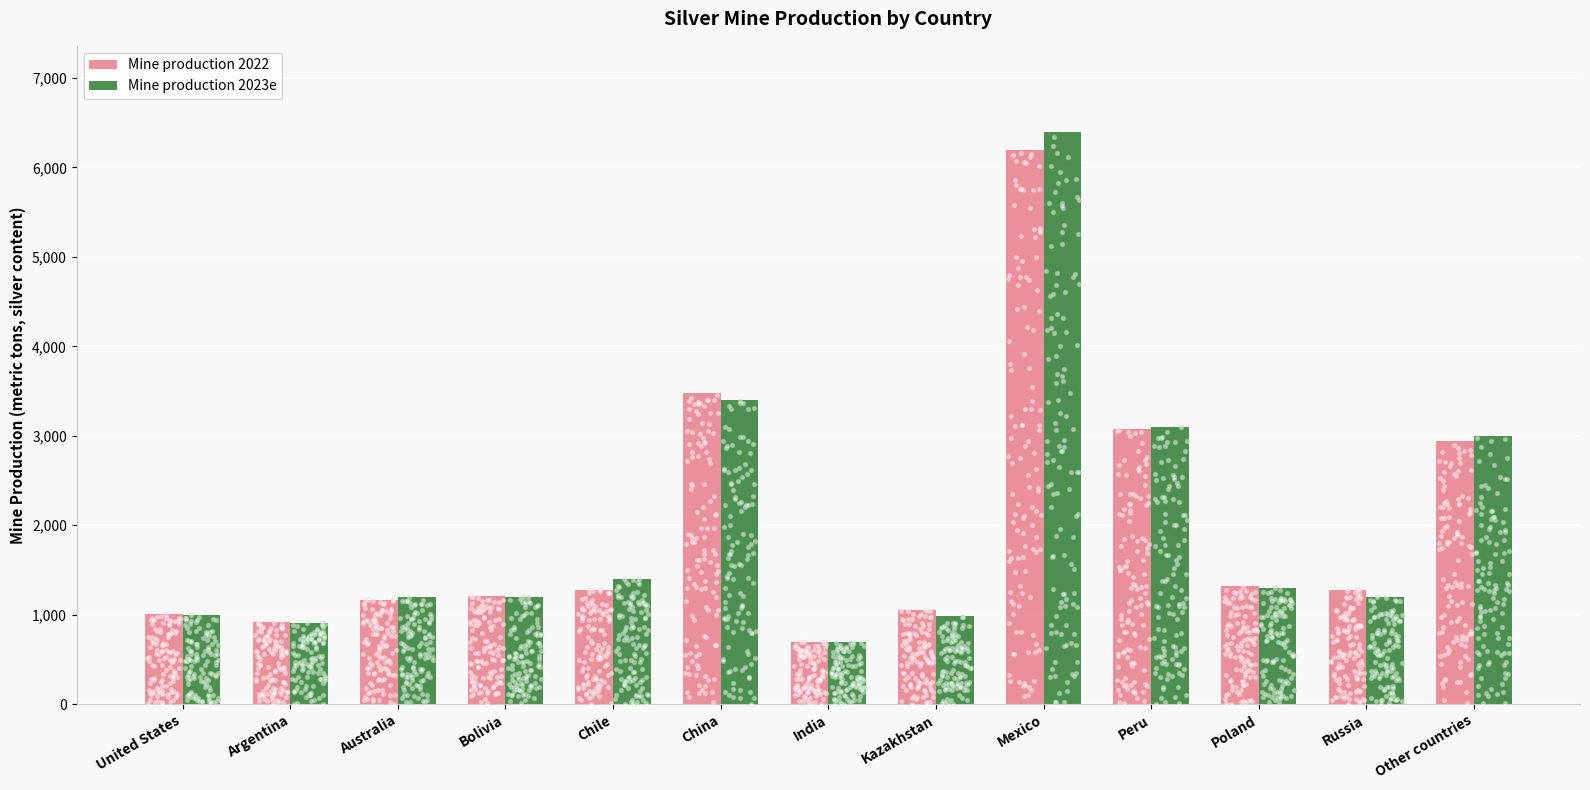

Which series contains the lowest Y value?

Mine production 2023e